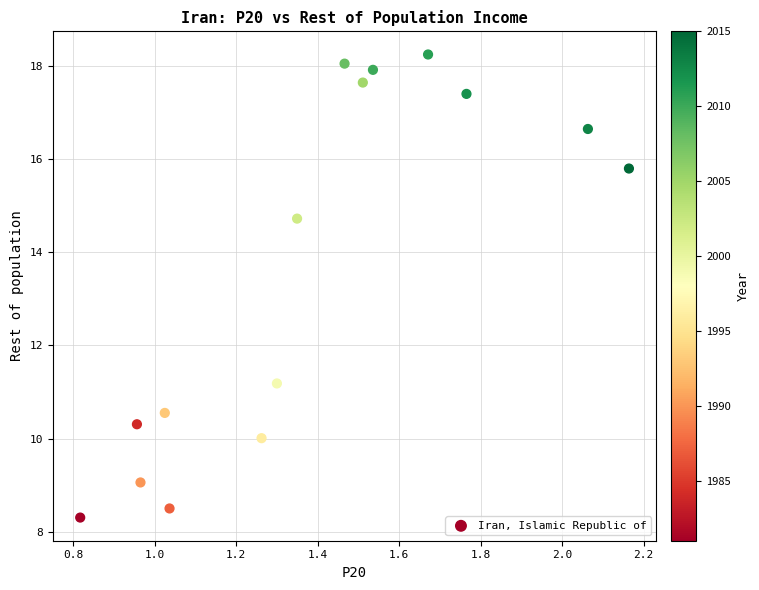

What is the range of Y values (max minus min)?

9.9